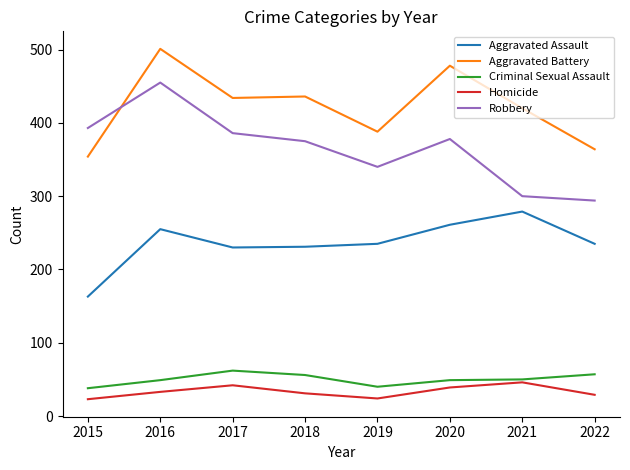

Which series changed the most between 2016 and 2022?

Robbery